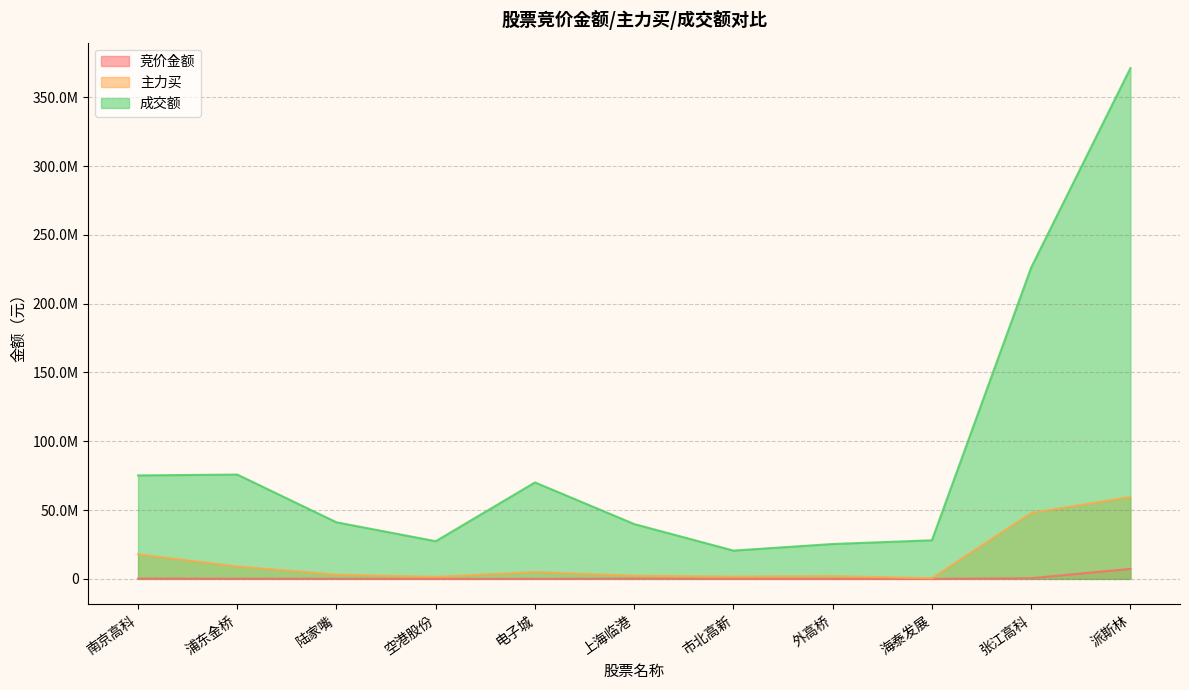

At which category is the sum across all series the highest?

派斯林